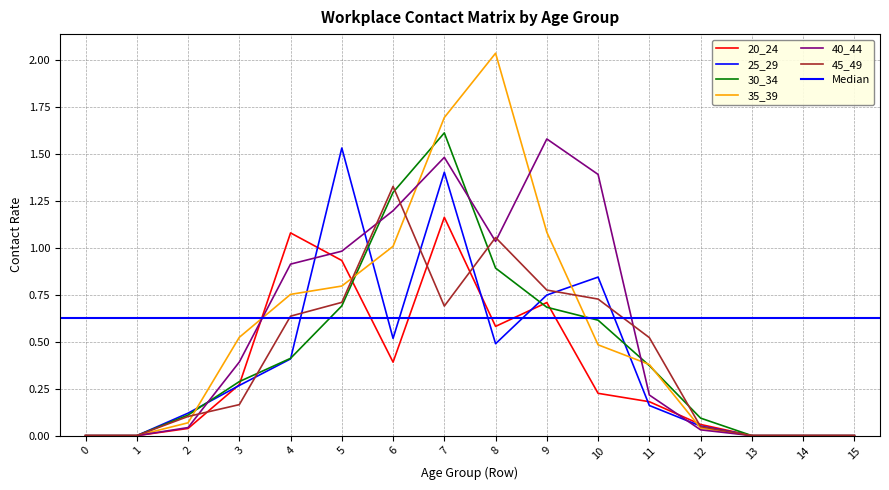

Reading left to right, extract all data points from this chart.

20_24: 0=0.0	1=0.0	2=0.0	3=0.3	4=1.1	5=0.9	6=0.4	7=1.2	8=0.6	9=0.7	10=0.2	11=0.2	12=0.1	13=0.0	14=0.0	15=0.0
25_29: 0=0.0	1=0.0	2=0.1	3=0.3	4=0.4	5=1.5	6=0.5	7=1.4	8=0.5	9=0.7	10=0.8	11=0.2	12=0.1	13=0.0	14=0.0	15=0.0
30_34: 0=0.0	1=0.0	2=0.1	3=0.3	4=0.4	5=0.7	6=1.3	7=1.6	8=0.9	9=0.7	10=0.6	11=0.4	12=0.1	13=0.0	14=0.0	15=0.0
35_39: 0=0.0	1=0.0	2=0.1	3=0.5	4=0.8	5=0.8	6=1.0	7=1.7	8=2.0	9=1.1	10=0.5	11=0.4	12=0.0	13=0.0	14=0.0	15=0.0
40_44: 0=0.0	1=0.0	2=0.0	3=0.4	4=0.9	5=1.0	6=1.2	7=1.5	8=1.0	9=1.6	10=1.4	11=0.2	12=0.0	13=0.0	14=0.0	15=0.0
45_49: 0=0.0	1=0.0	2=0.1	3=0.2	4=0.6	5=0.7	6=1.3	7=0.7	8=1.1	9=0.8	10=0.7	11=0.5	12=0.0	13=0.0	14=0.0	15=0.0